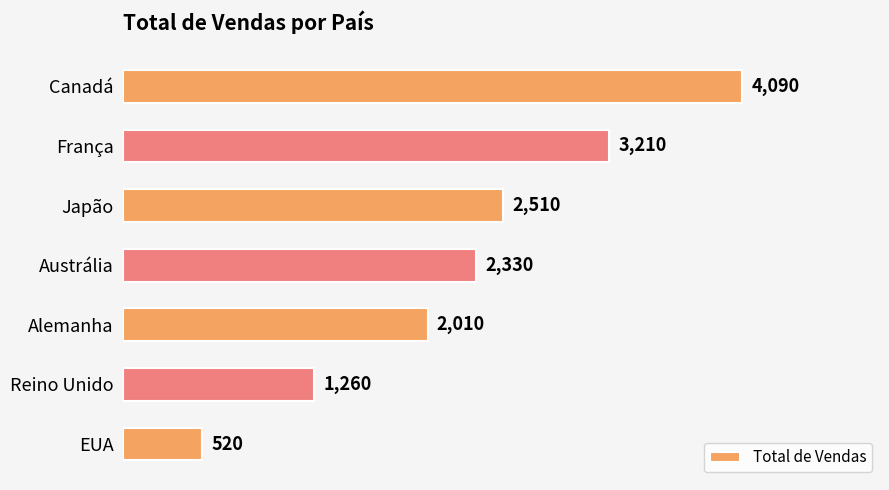

How many values are between 1260 and 3210?

5